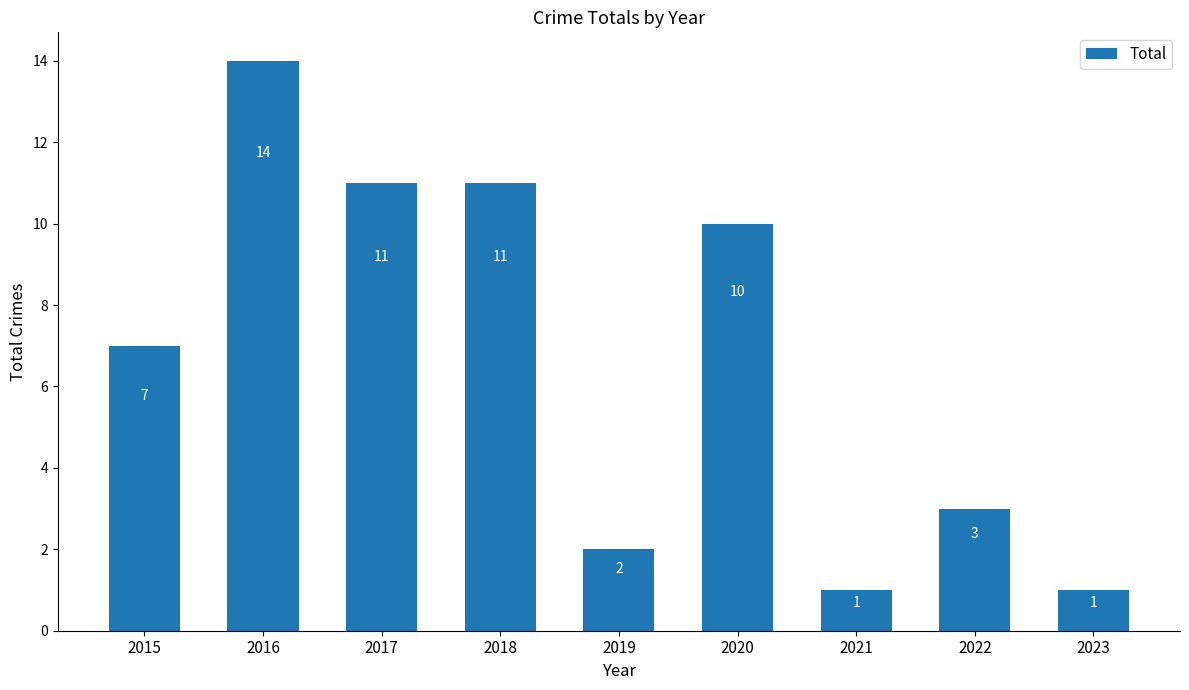

What is the value of the 4th bar from the left?

11